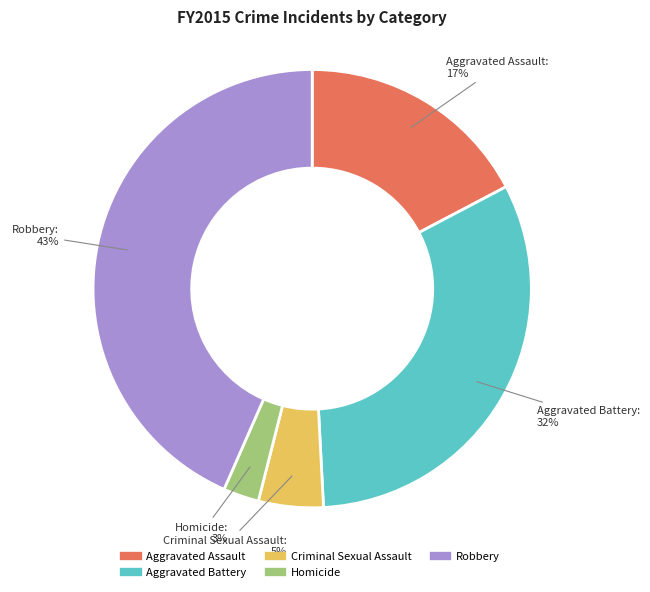

Rank the categories by value from highest to lowest.

Robbery, Aggravated Battery, Aggravated Assault, Criminal Sexual Assault, Homicide